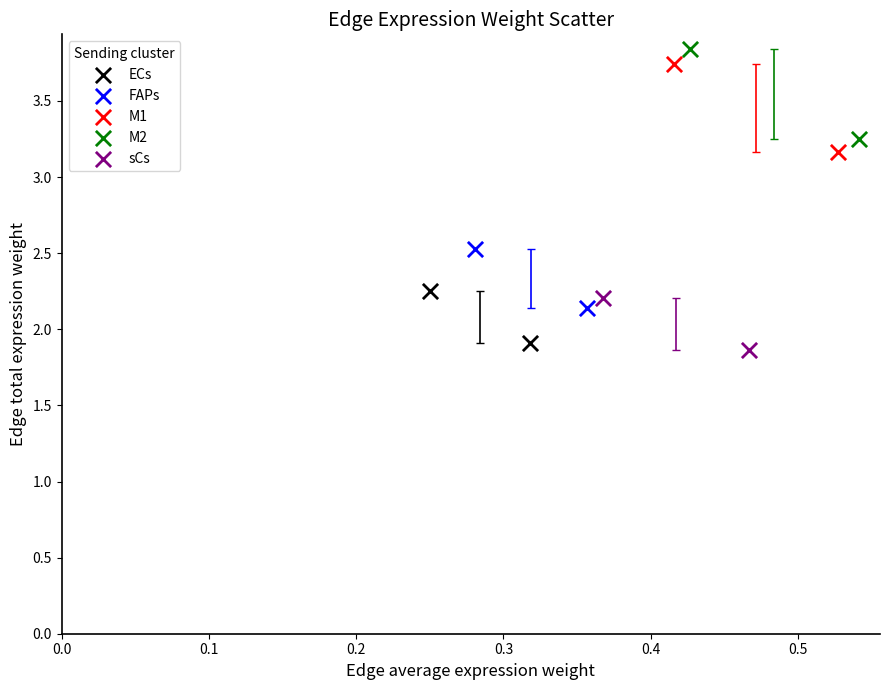

Which series contains the highest Y value?

M2